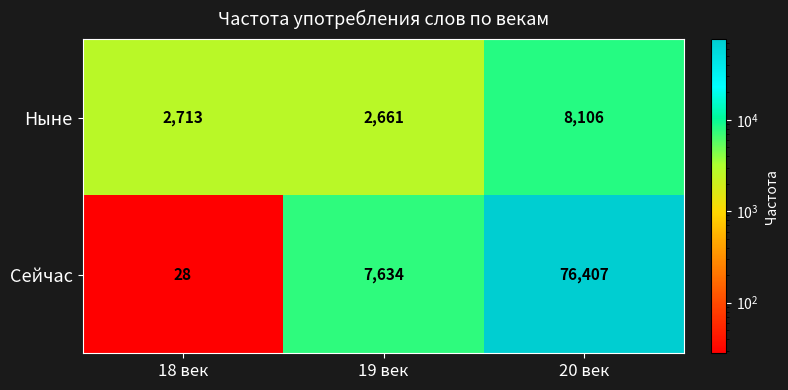

At which category is the sum across all series the highest?

20 век